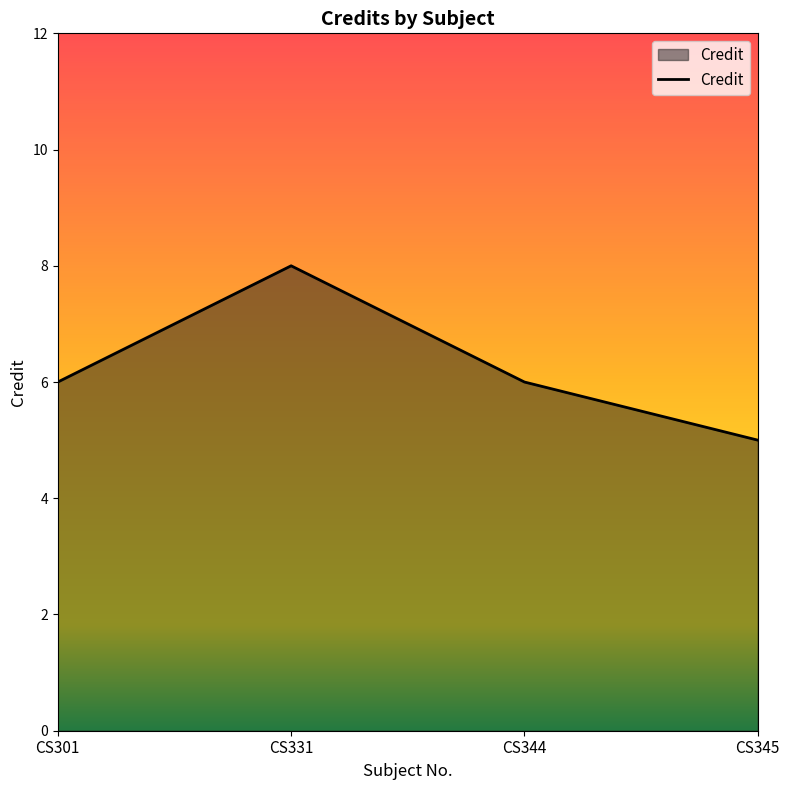

How many lines are shown in the chart?

1